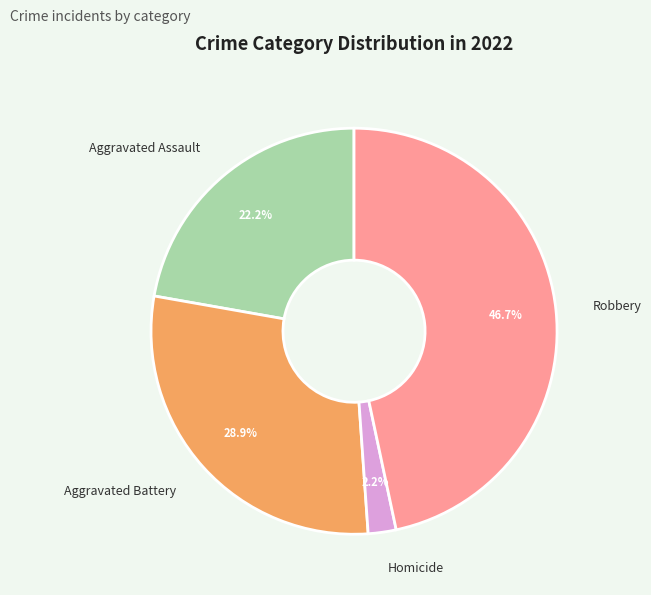

Is it true that Aggravated Battery is 29% of the pie?

True